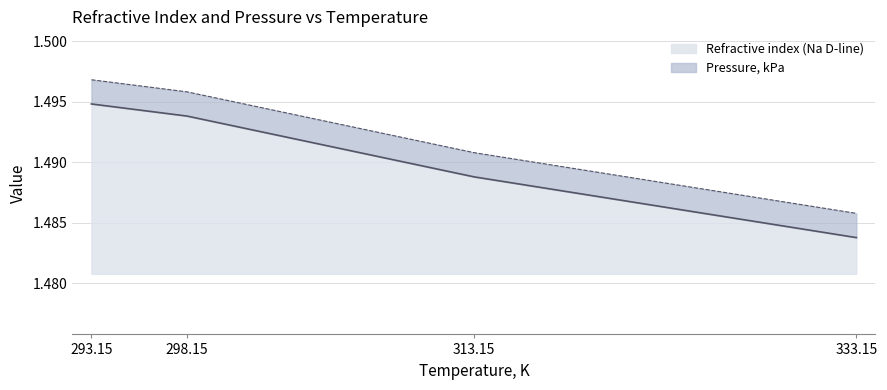

Reading left to right, what are all the values shown in this chart?

293.15=1.5	298.15=1.5	313.15=1.5	333.15=1.5